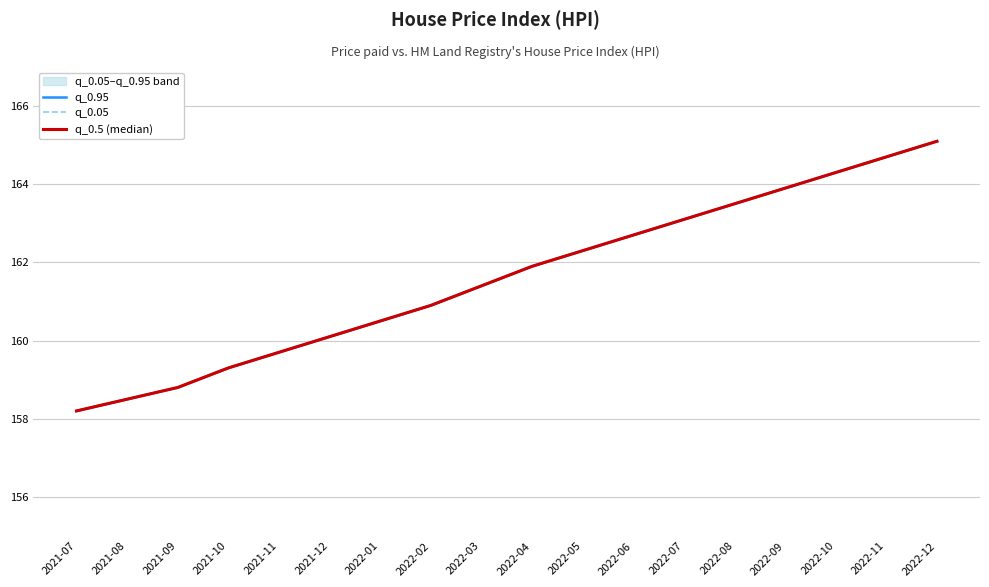

True or false: q_0.95 has more than 2 interior local peaks.

False